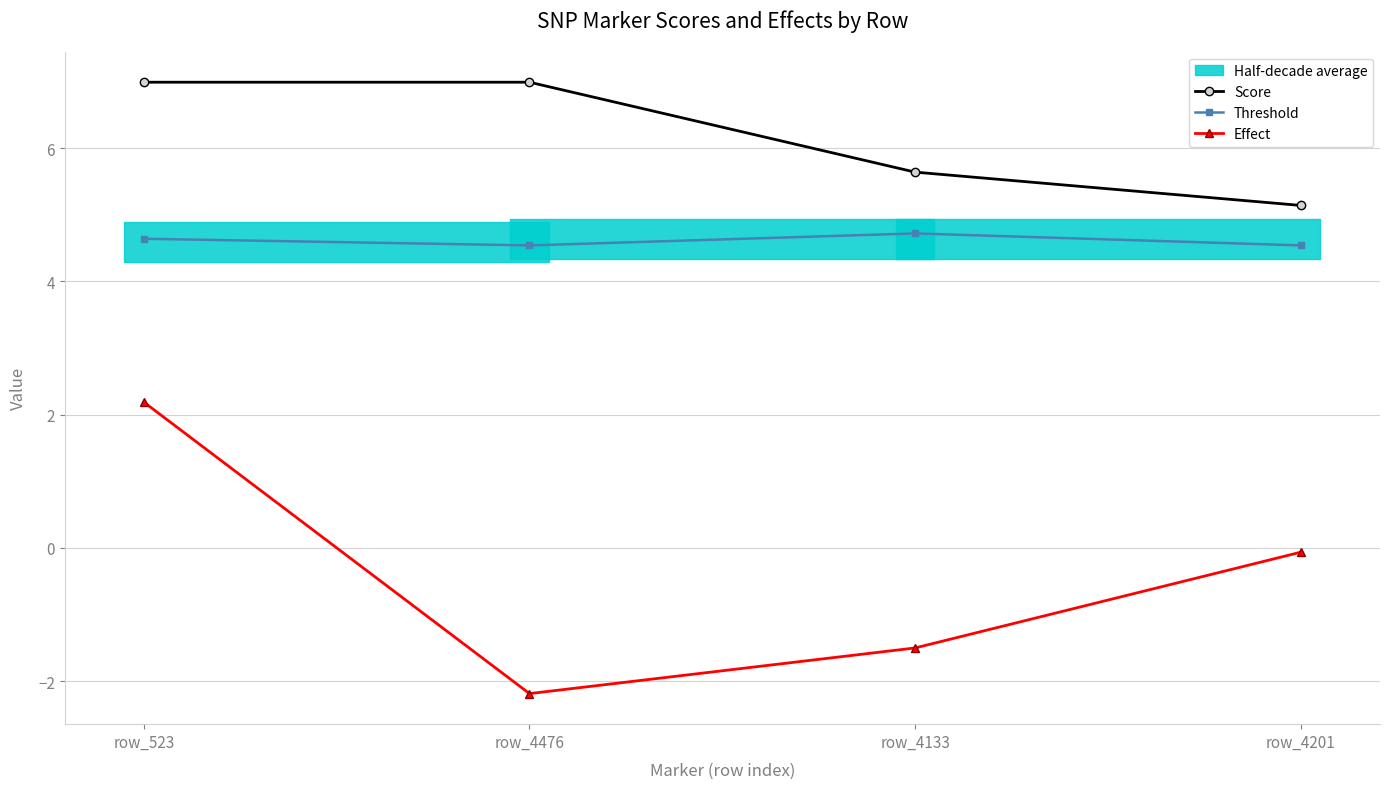

Is it true that Effect equals -2.9 at row_4476?

False